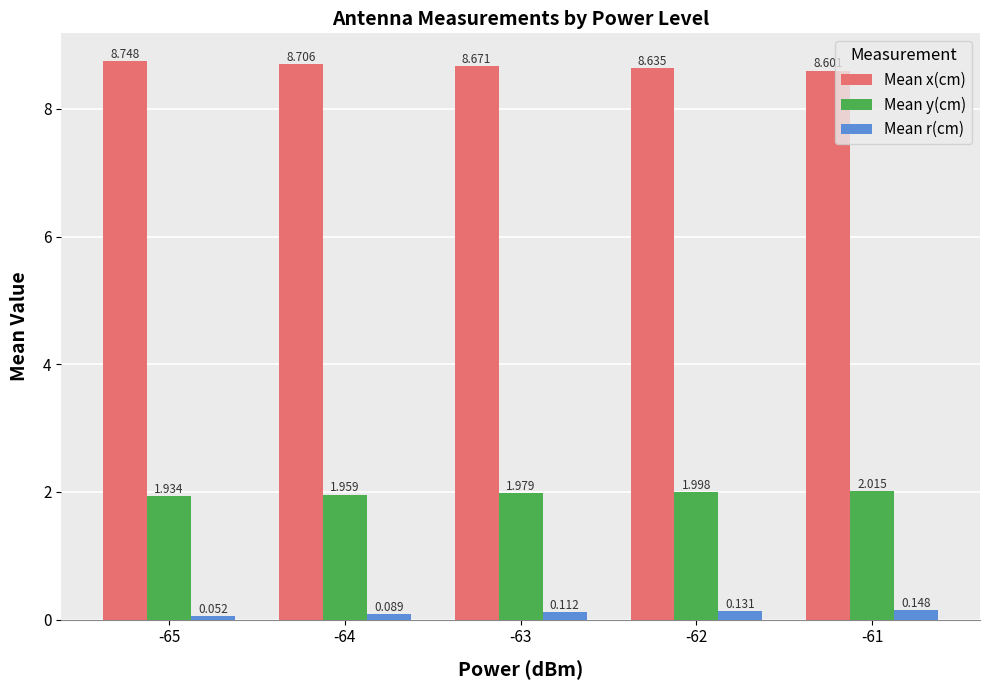

List the labels in order of Mean r(cm) value, largest first.

-61, -62, -63, -64, -65